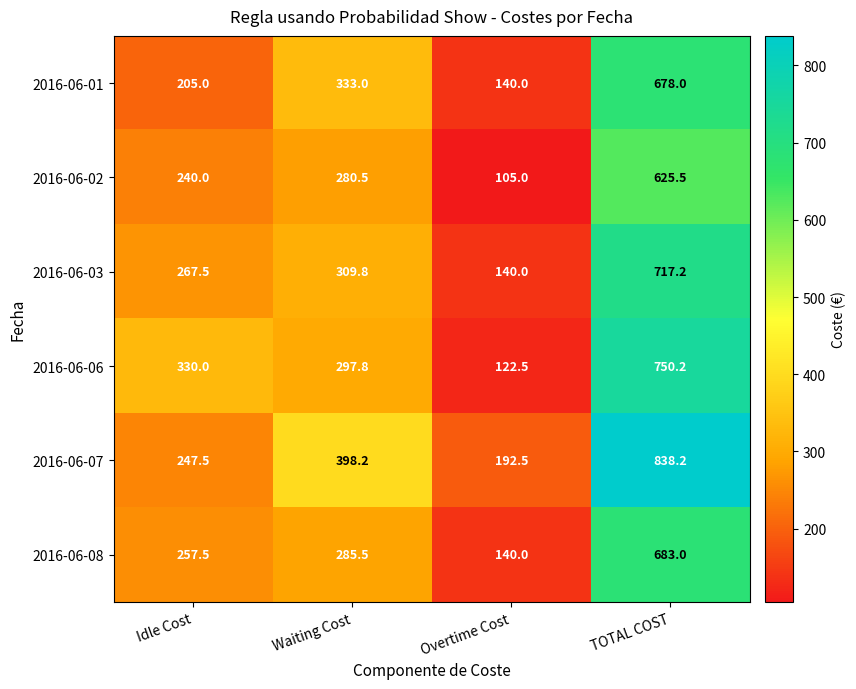

What is the total value across all series at Idle Cost?

1547.5